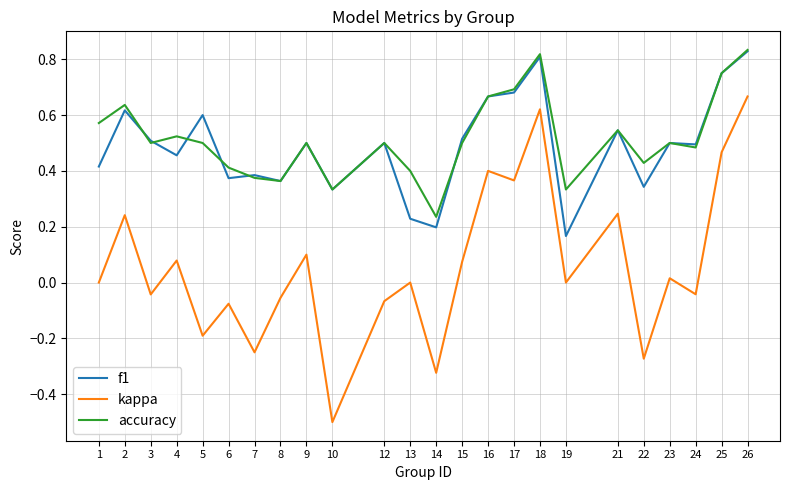

True or false: f1 and kappa cross at least once.

False